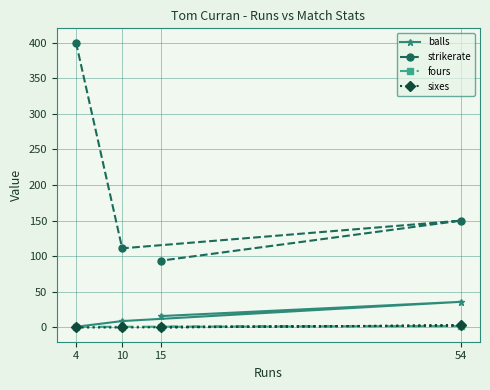

At which label does balls first exceed 16?

54